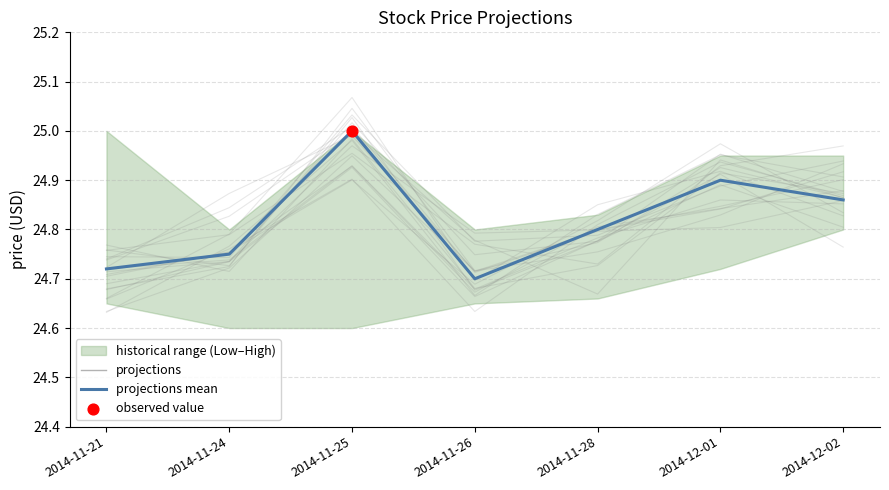

Between 2014-11-21 and 2014-11-25, which is larger?

2014-11-25